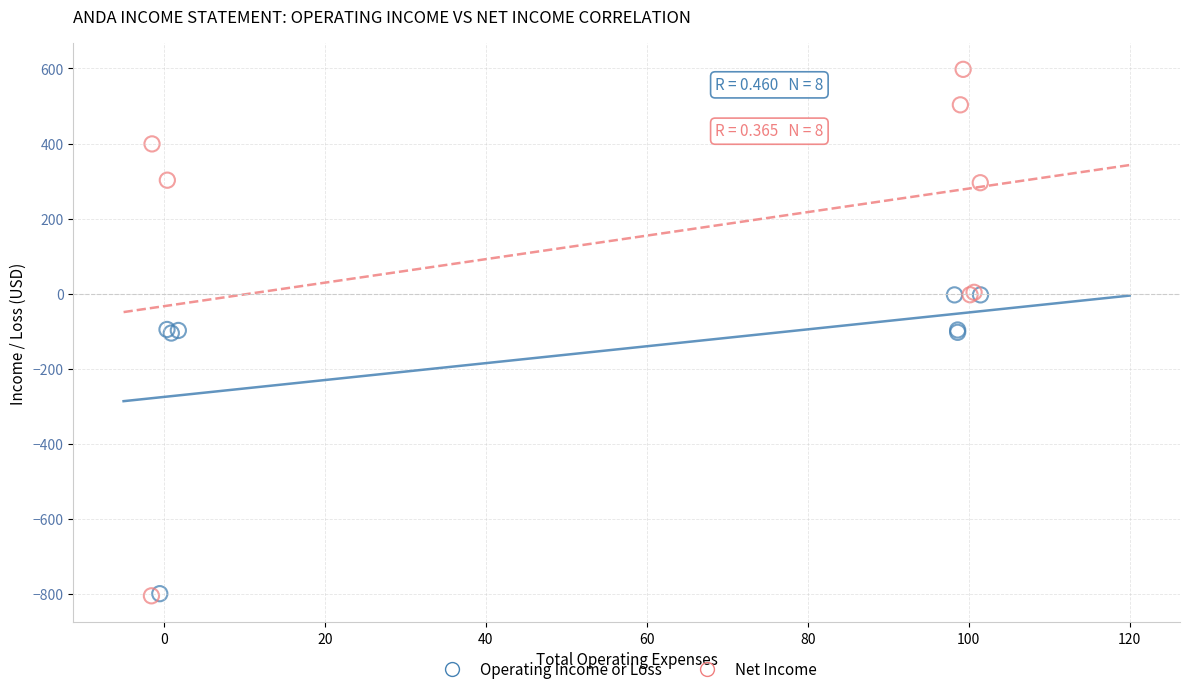

Which series contains the highest Y value?

Net Income